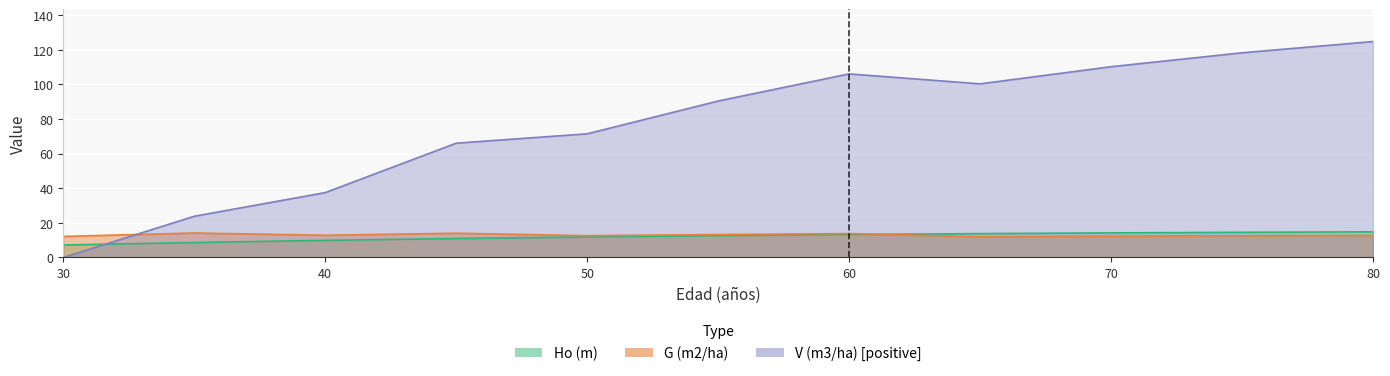

How many lines are shown in the chart?

3